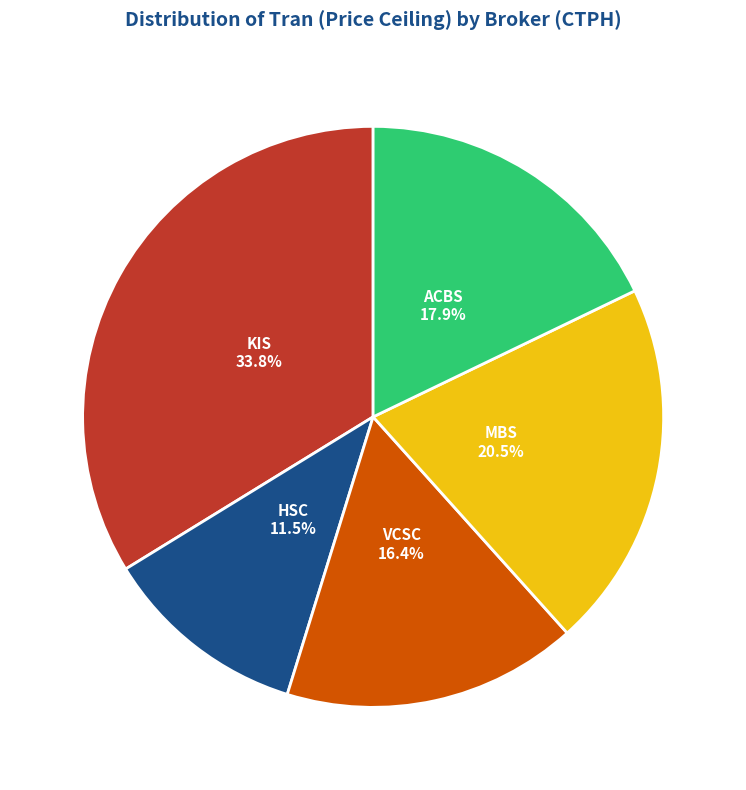

Is there a majority slice in this chart?

No